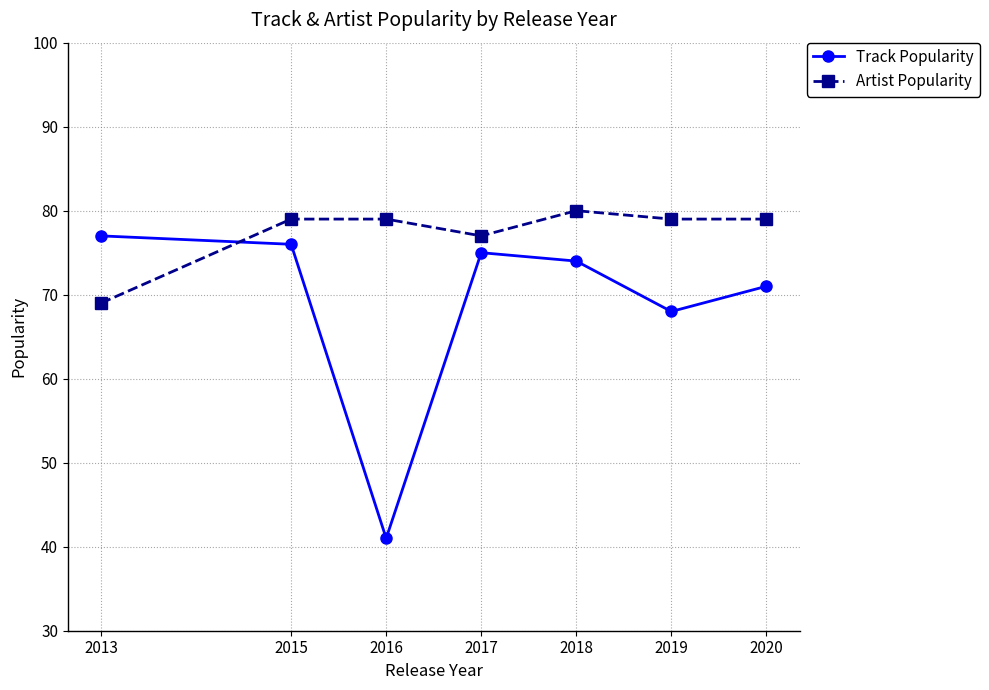

Reading right to left, what are all the values shown in this chart?

Track Popularity: 2020=71	2019=68	2018=74	2017=75	2016=41	2015=76	2013=77
Artist Popularity: 2020=79	2019=79	2018=80	2017=77	2016=79	2015=79	2013=69